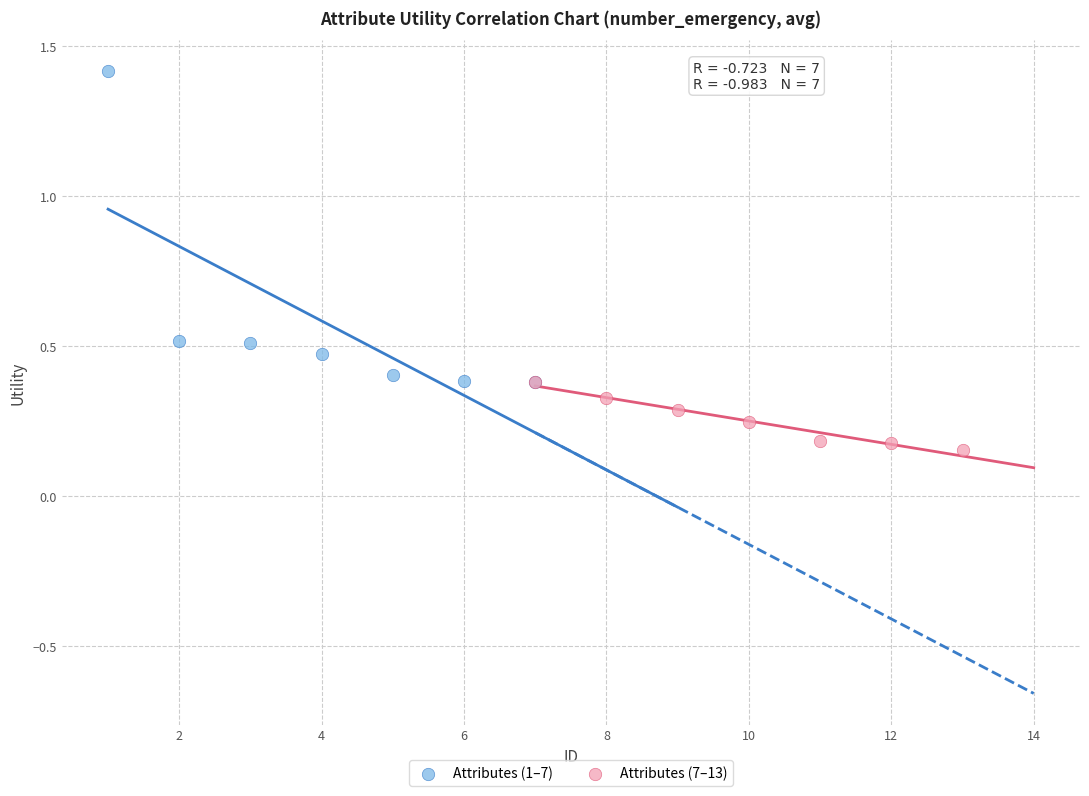

Which series contains the highest Y value?

Attributes (1–7)